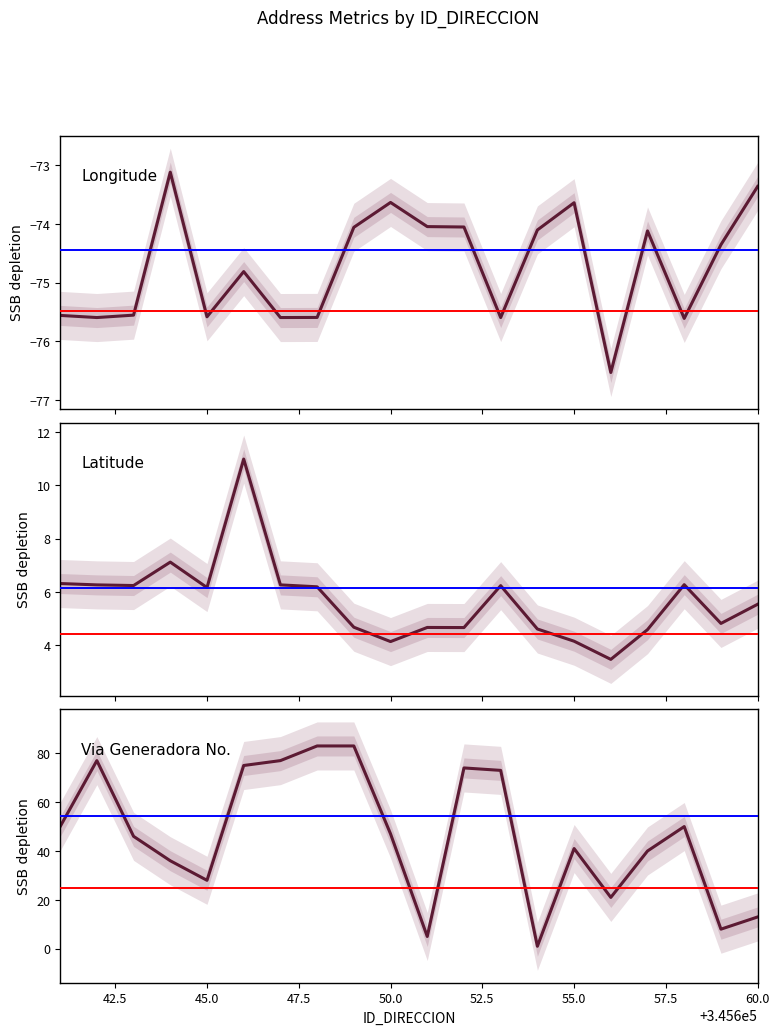

True or false: LONGITUD_DIRECCION and LATITUD_DIRECCION cross at least once.

False